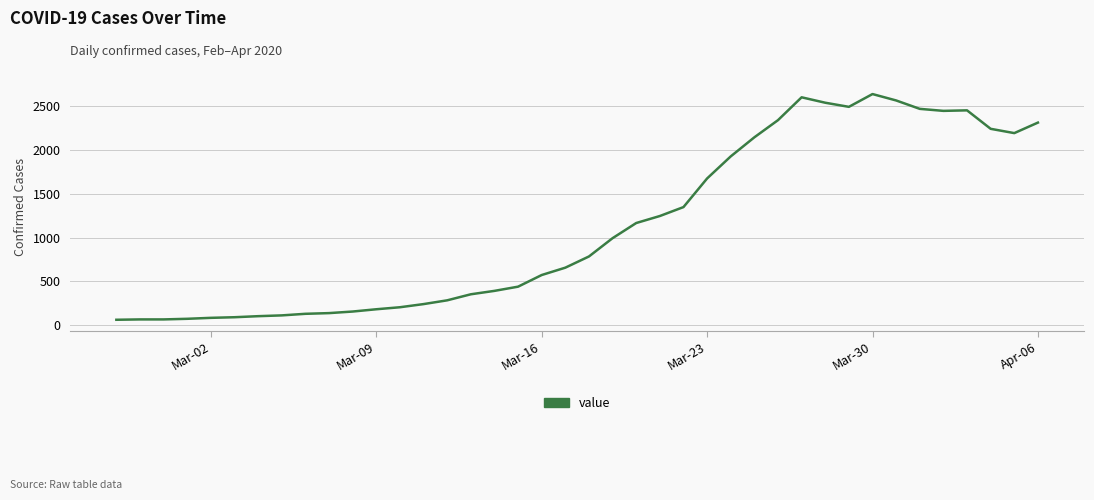

What is the minimum value shown in the chart?

61